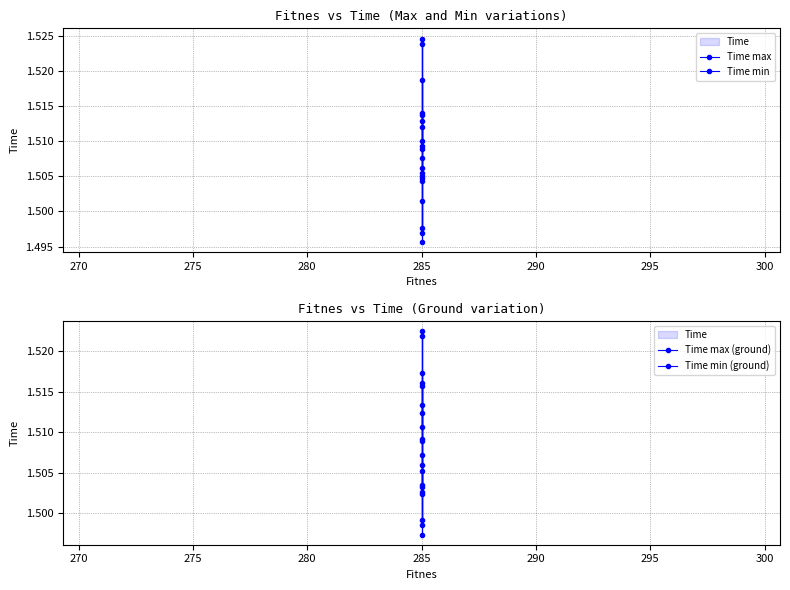

Reading left to right, extract all data points from this chart.

Time max: 1.5	1.5	1.5	1.5	1.5	1.5	1.5	1.5	1.5	1.5
Time min: 1.5	1.5	1.5	1.5	1.5	1.5	1.5	1.5	1.5	1.5
Time max (ground): 1.5	1.5	1.5	1.5	1.5	1.5	1.5	1.5	1.5	1.5
Time min (ground): 1.5	1.5	1.5	1.5	1.5	1.5	1.5	1.5	1.5	1.5